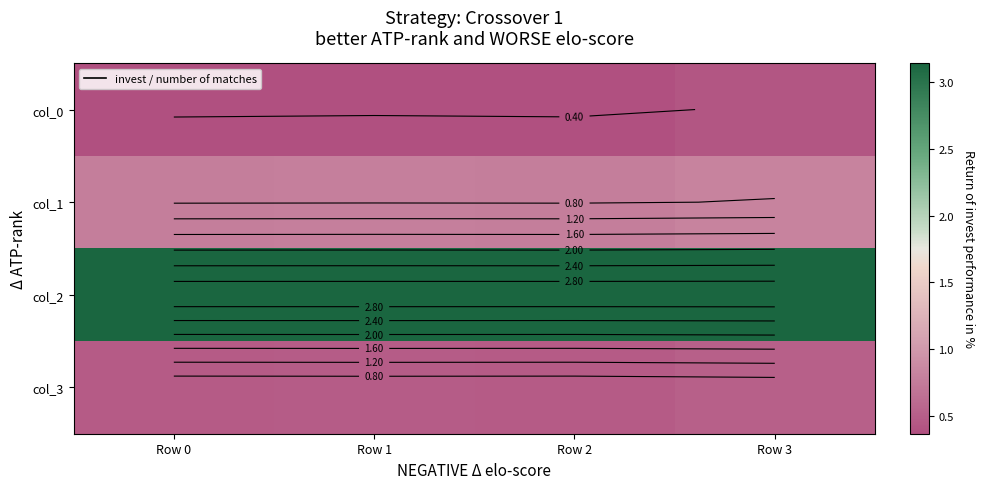

What is the difference between the maximum and minimum values in the col_0 series?

0.1